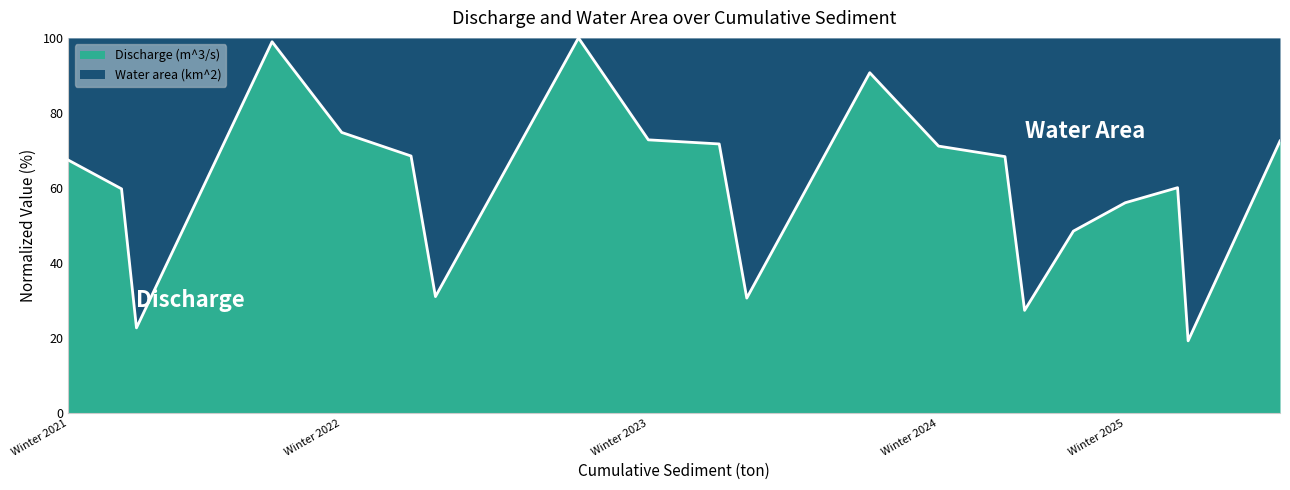

What is the average value?

60.6